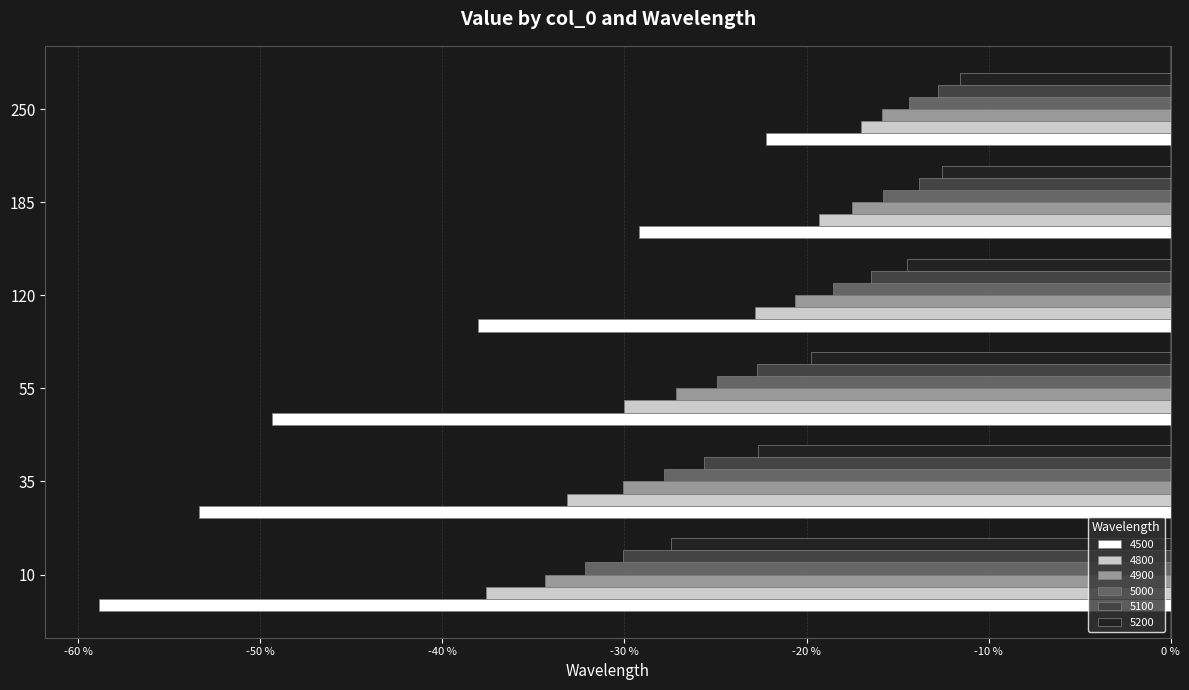

Is it true that 4500 equals -34.4 at 10?

False